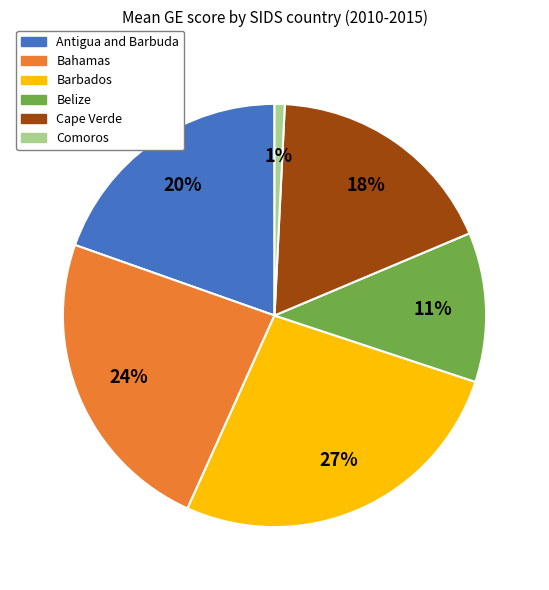

What percentage is the Cape Verde slice, to the nearest percent?

18%